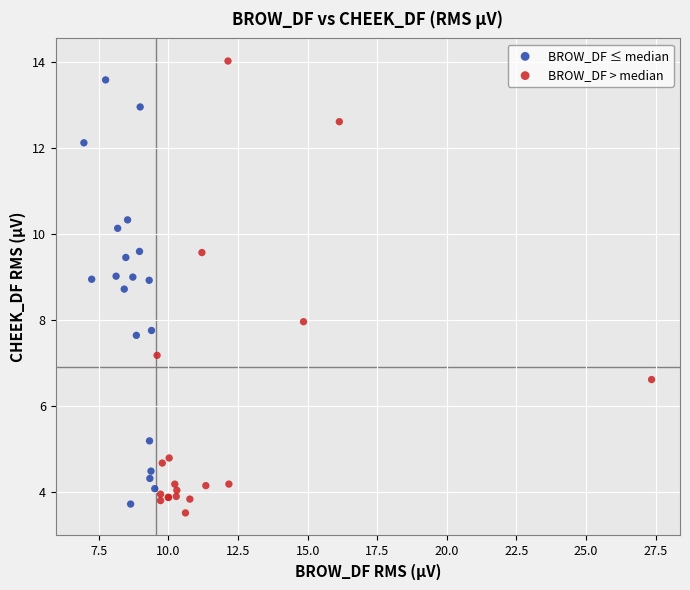

Which series contains the highest Y value?

BROW_DF > median